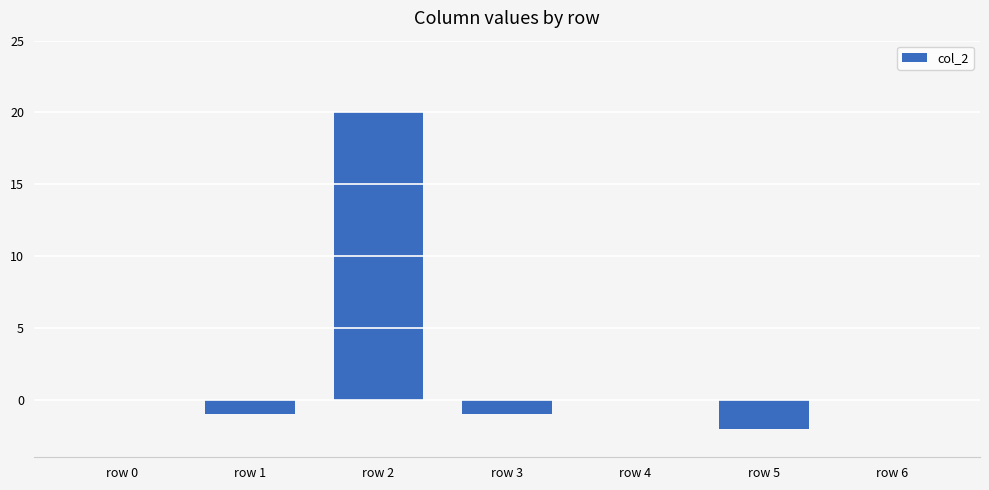

What is the maximum value shown in the chart?

20